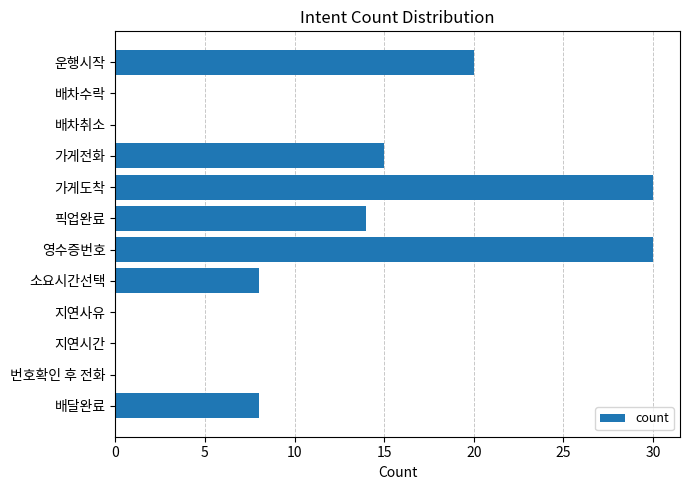

The chart shows a value of 8 at 운행시작. True or false?

False